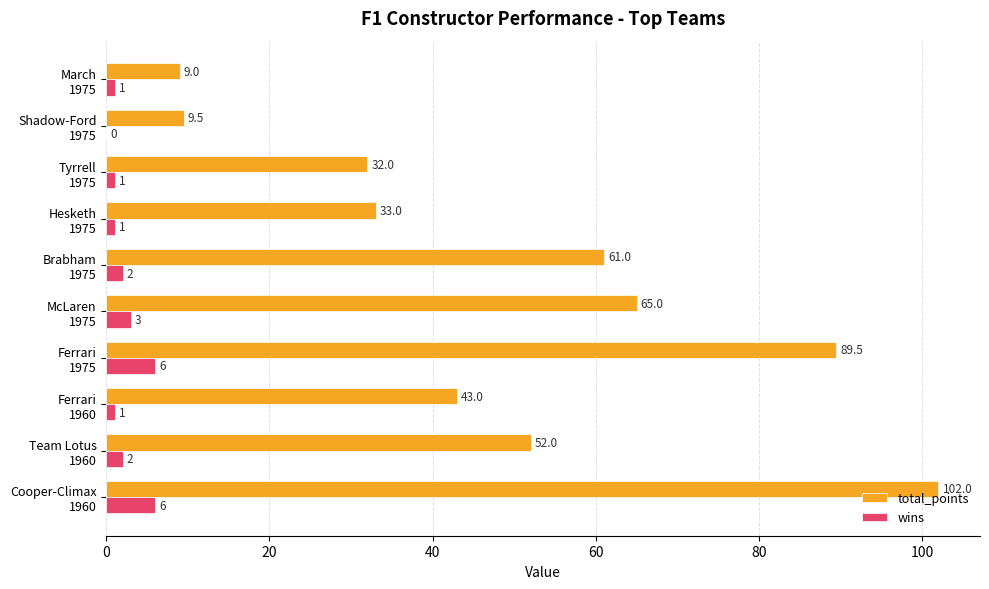

What is the sum of all wins values?

23.0